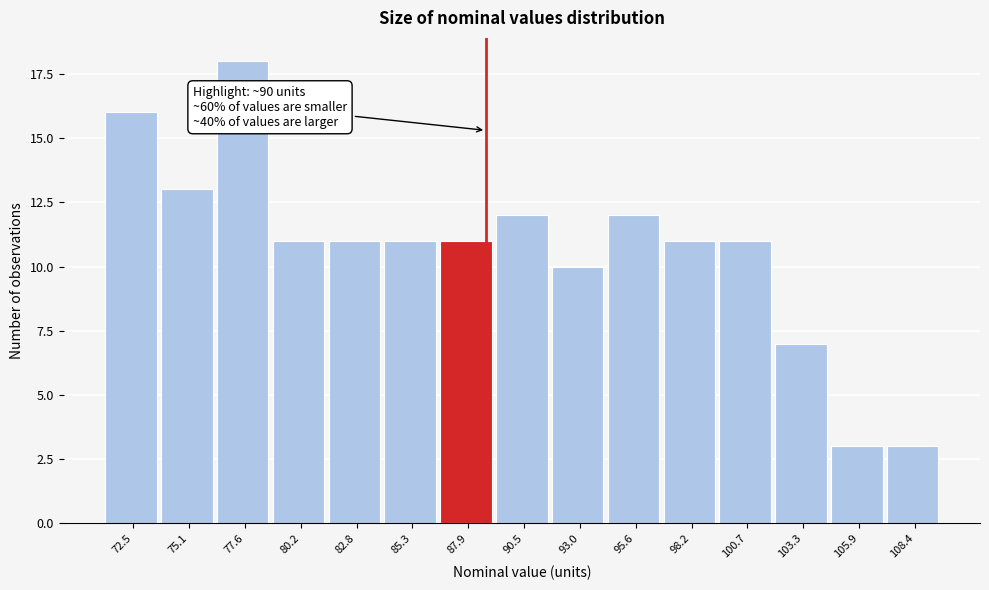

Reading left to right, list all the values displayed in this chart.

72.5=16	75.1=13	77.6=18	80.2=11	82.8=11	85.3=11	87.9=11	90.5=12	93.0=10	95.6=12	98.2=11	100.7=11	103.3=7	105.9=3	108.4=3